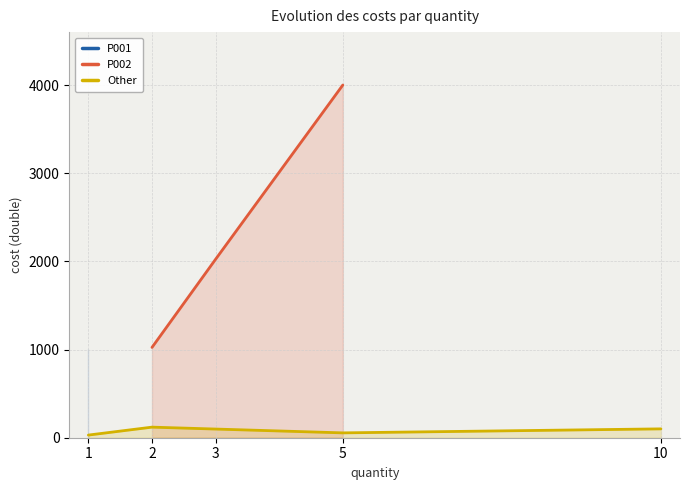

Which has a higher value, 2 or 1?

2